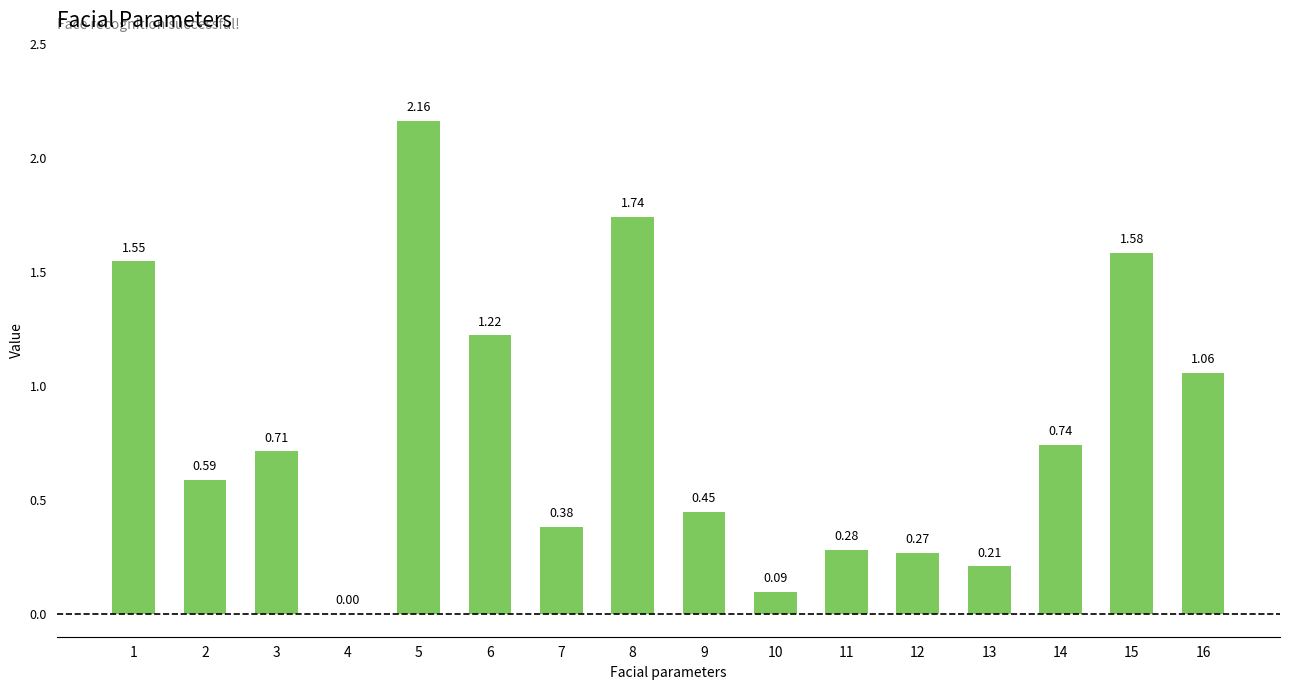

What is the sum of all values?

13.0